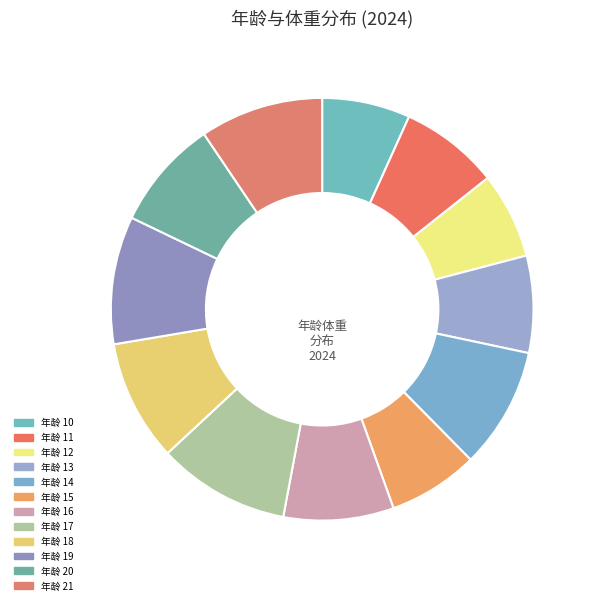

Does any single category account for the majority?

No